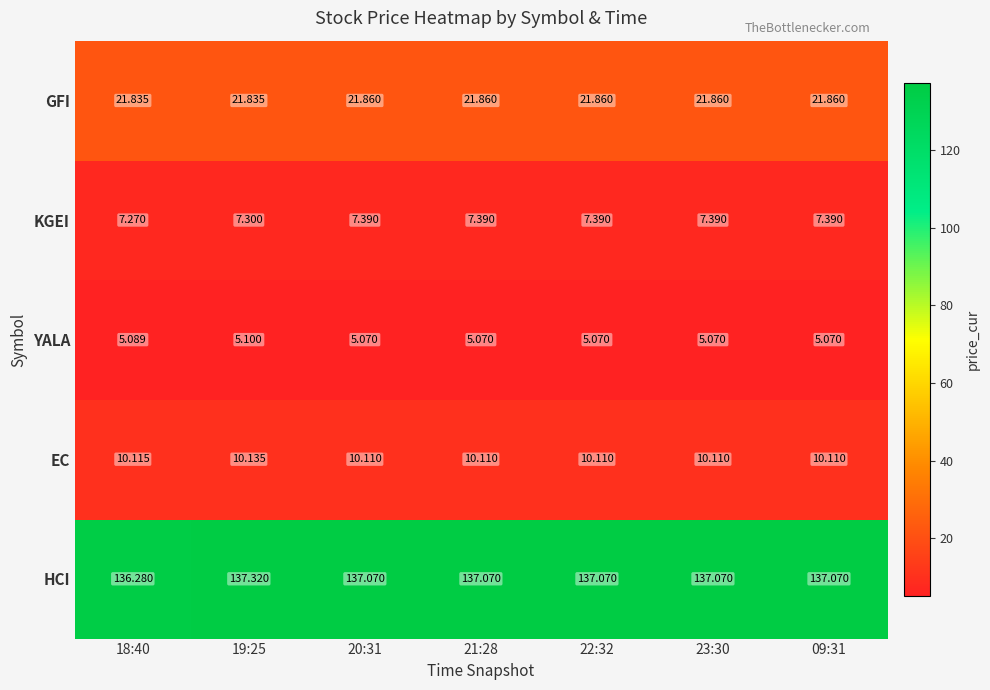

What is the minimum value shown in the chart?

5.1